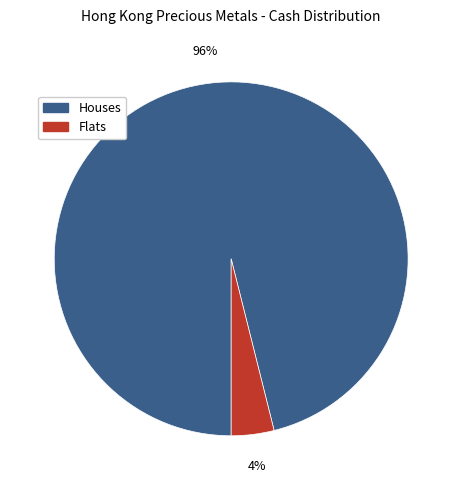

How many slices are in this pie chart?

2